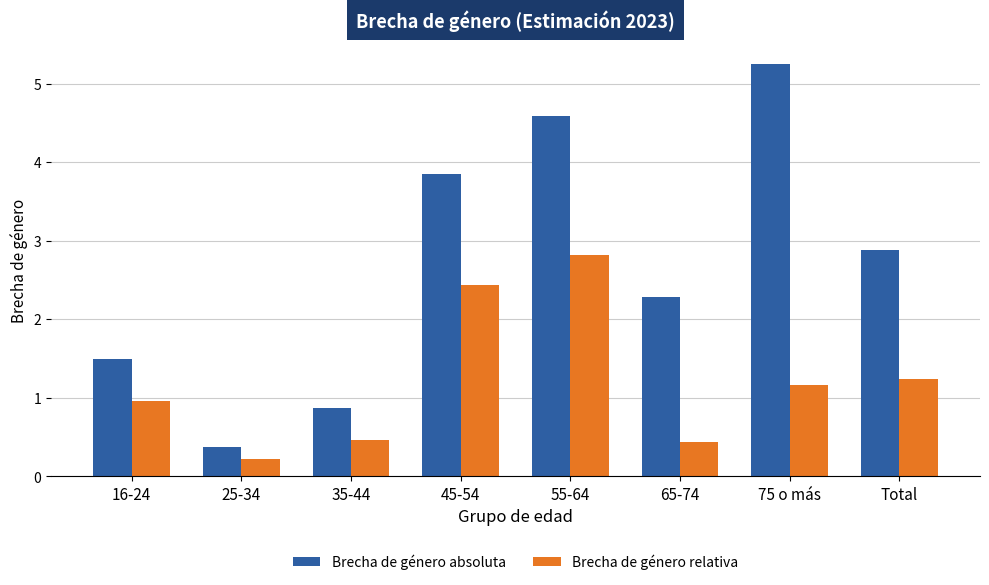

Reading left to right, transcribe all the data shown in this chart.

Brecha de género absoluta: 16-24=1.5	25-34=0.4	35-44=0.9	45-54=3.9	55-64=4.6	65-74=2.3	75 o más=5.2	Total=2.9
Brecha de género relativa: 16-24=1.0	25-34=0.2	35-44=0.5	45-54=2.4	55-64=2.8	65-74=0.4	75 o más=1.2	Total=1.2